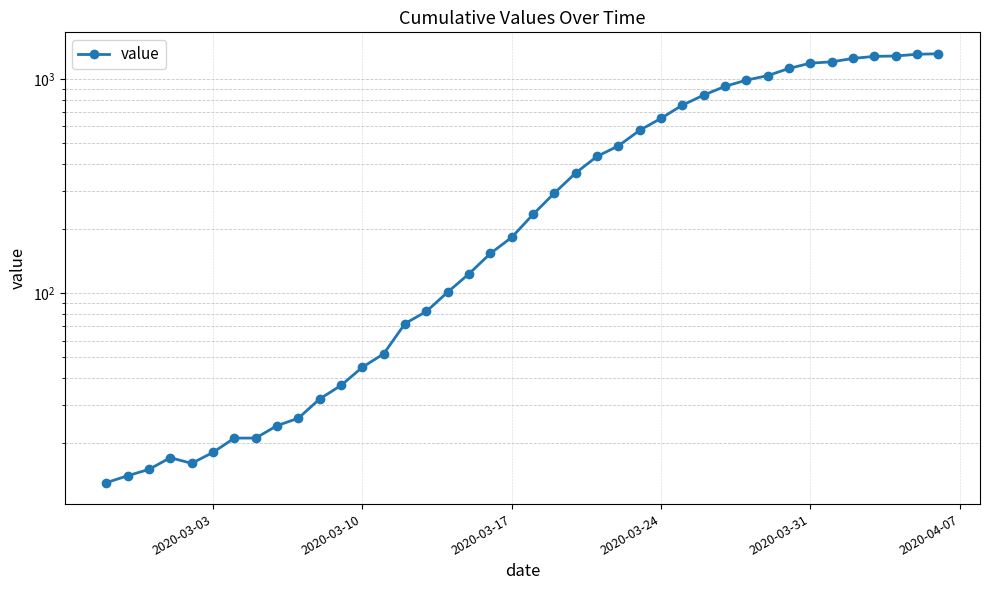

How many lines are shown in the chart?

1